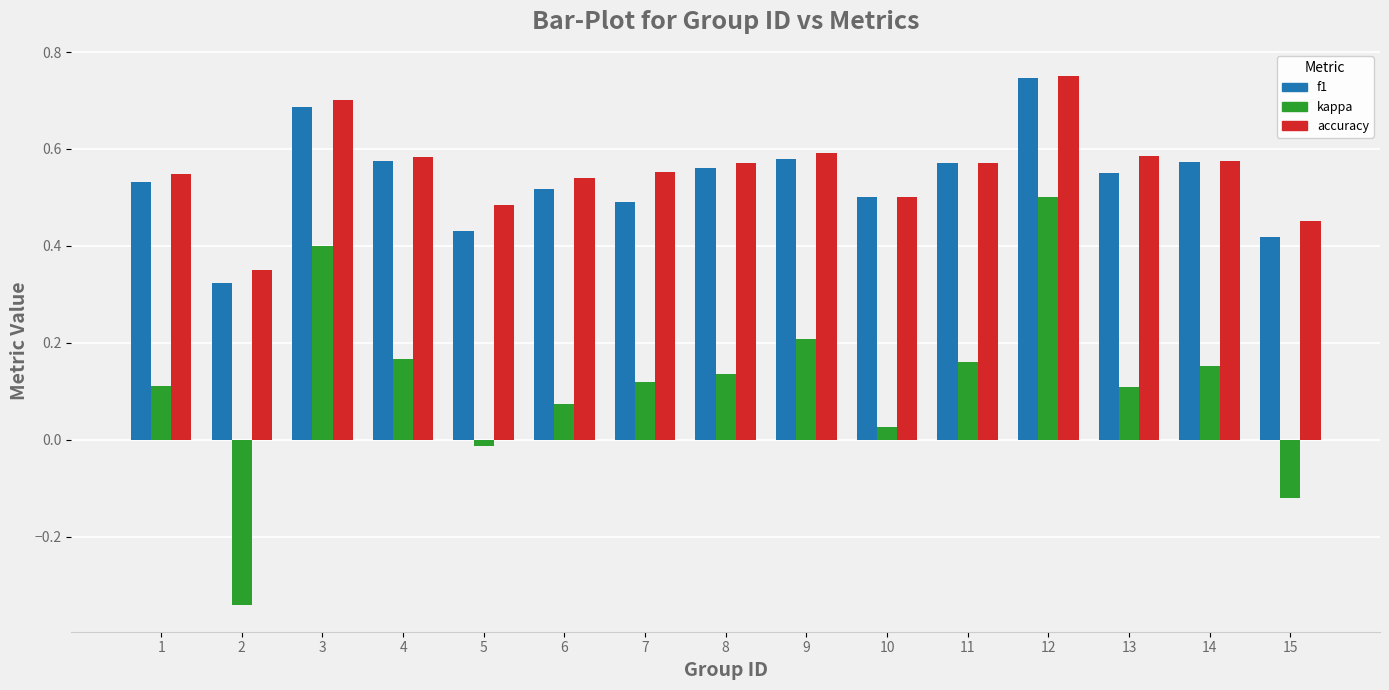

What is the sum of the accuracy values at 13 and 4?

1.2